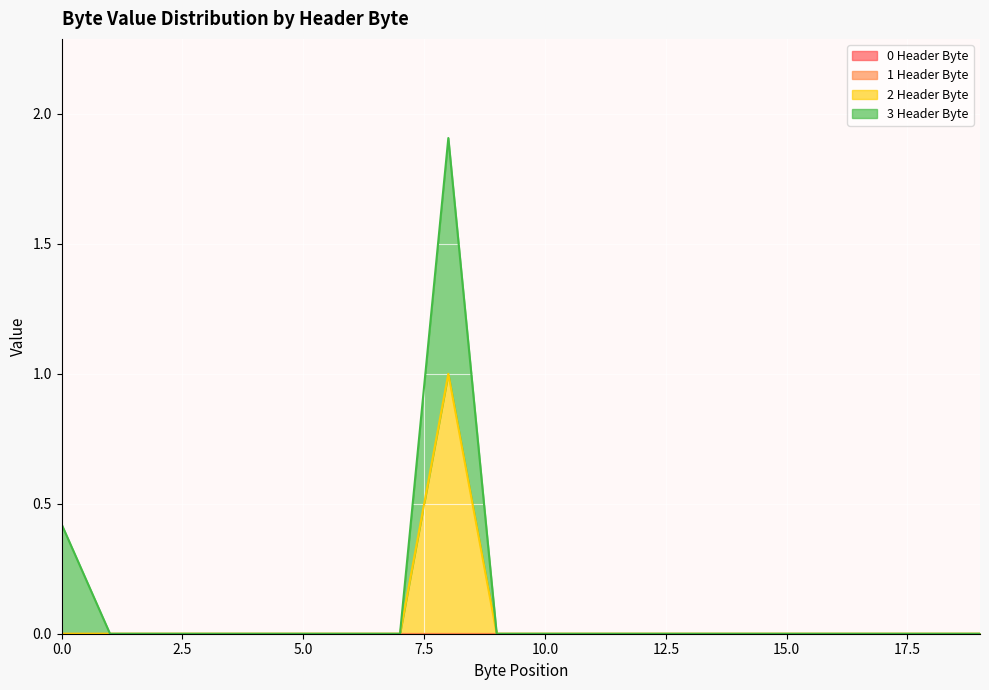

Which series has the widest spread of values?

2 Header Byte